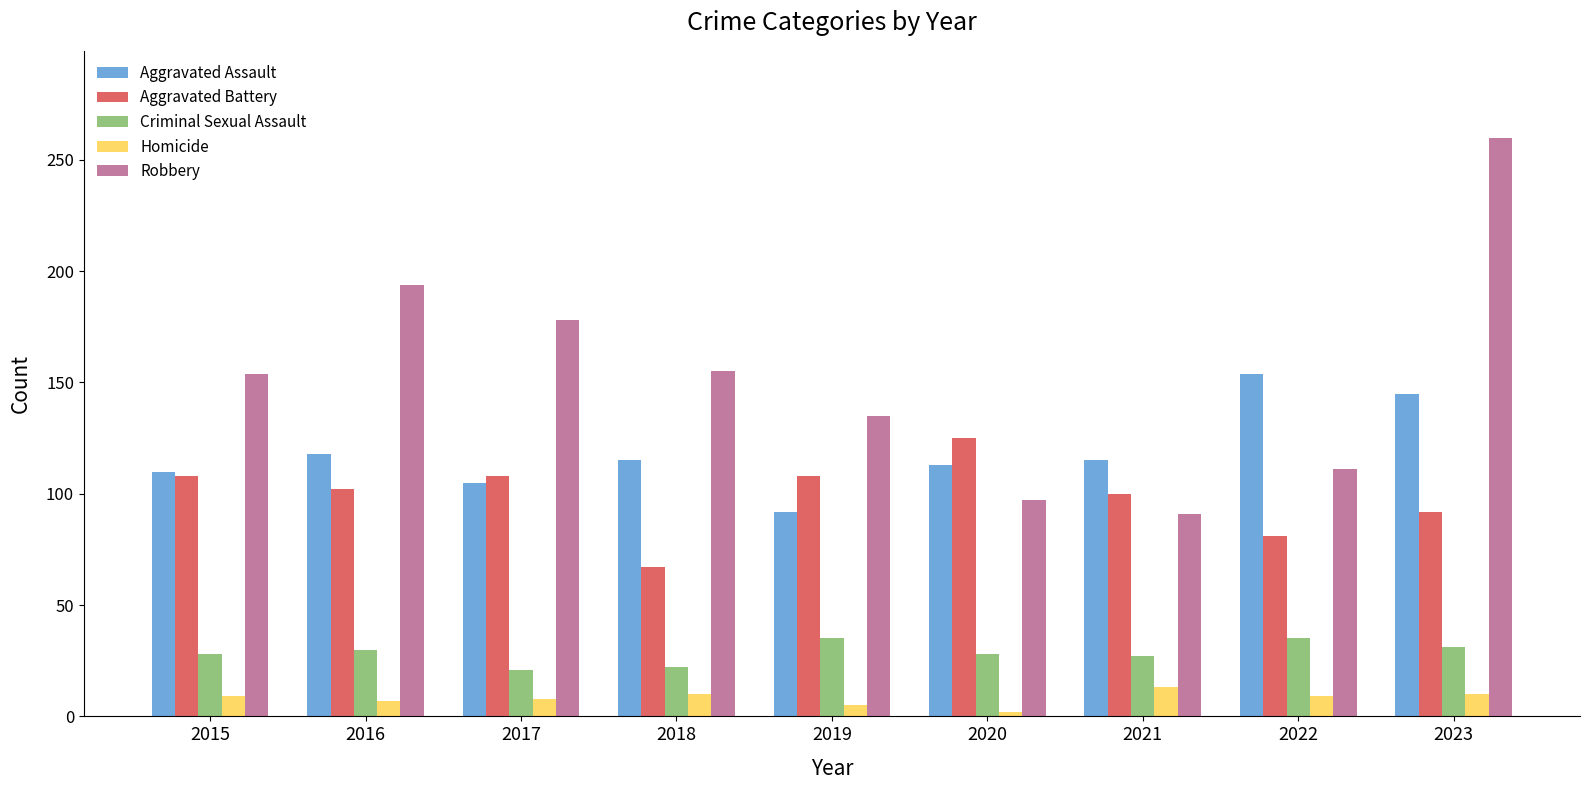

How many values in the Aggravated Battery series are below 102?

4